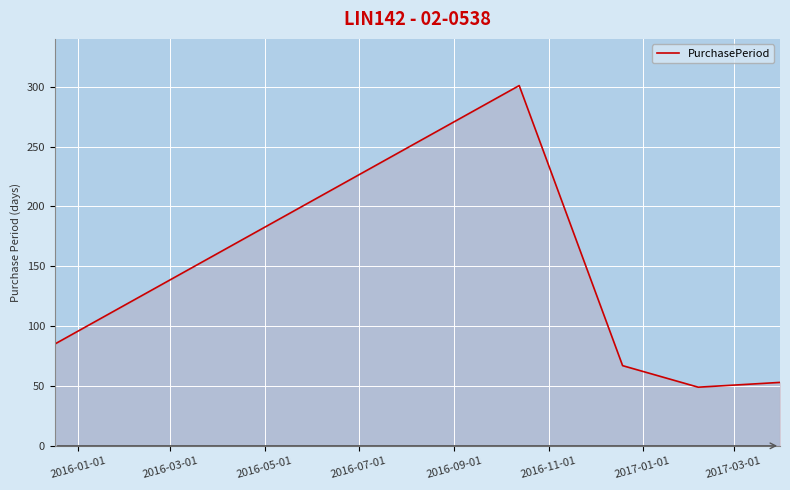

What is the greatest value displayed?

301